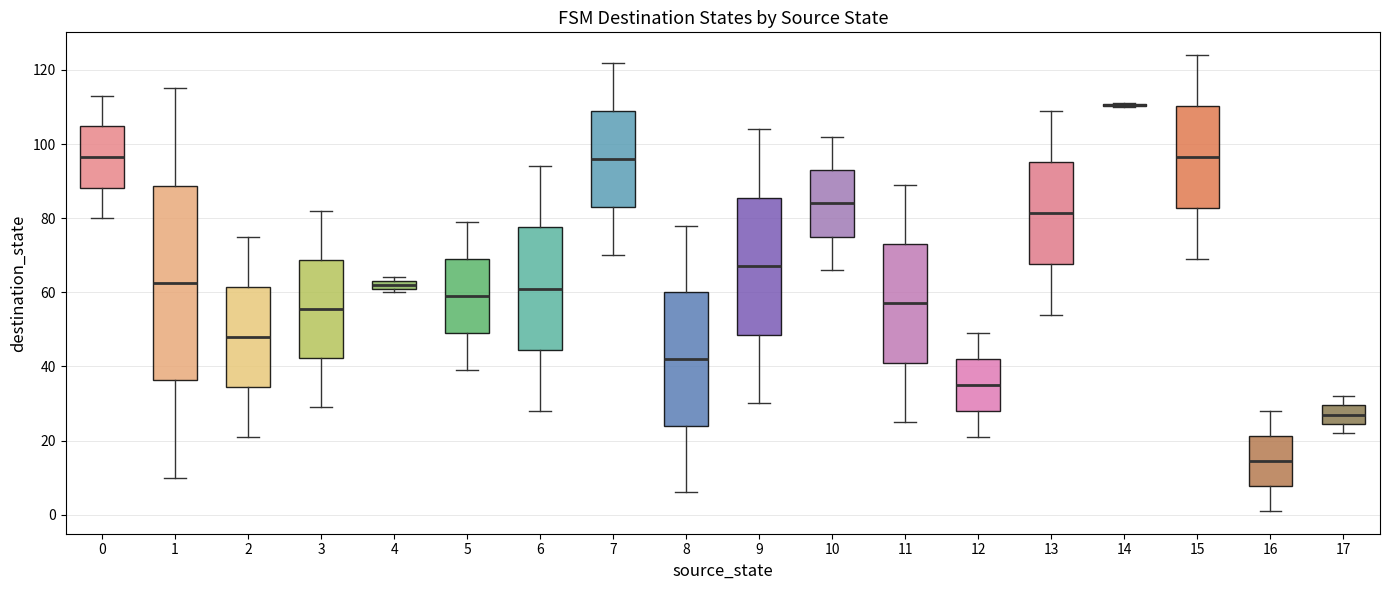

Which box is the tallest, from its lower edge to its upper edge?

1